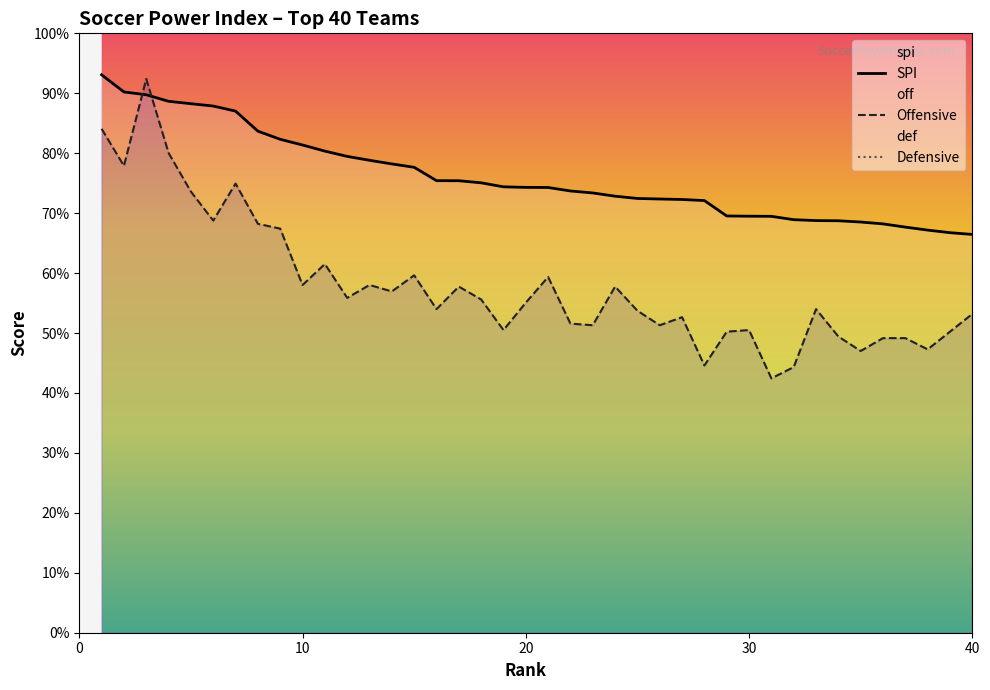

The value of def at 9 is 769.9. True or false?

False